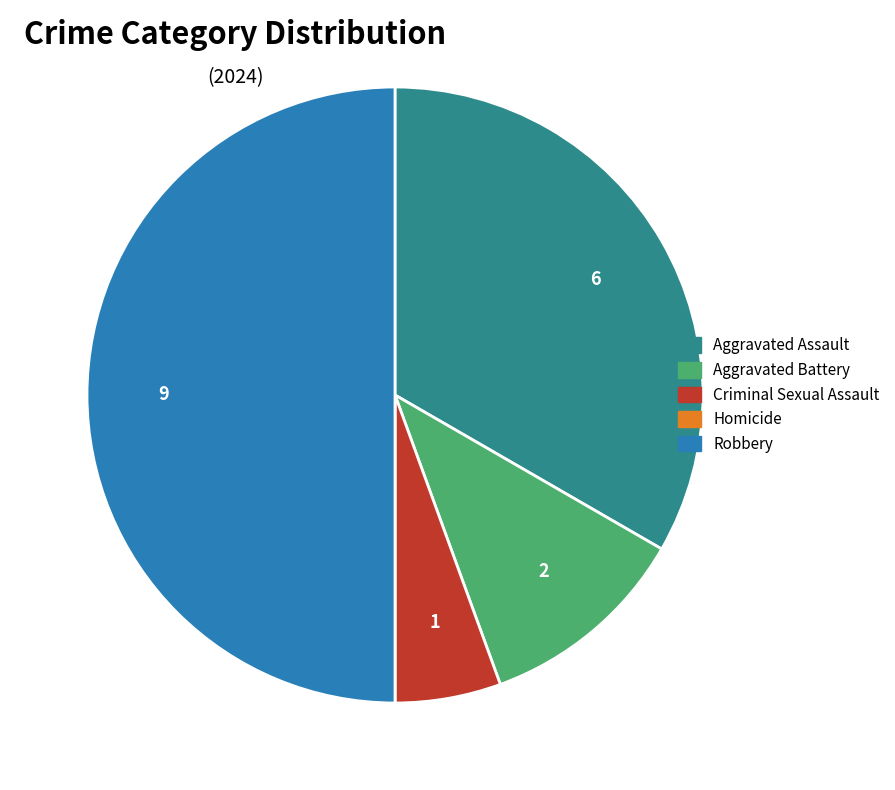

Which has a higher value, Aggravated Battery or Aggravated Assault?

Aggravated Assault